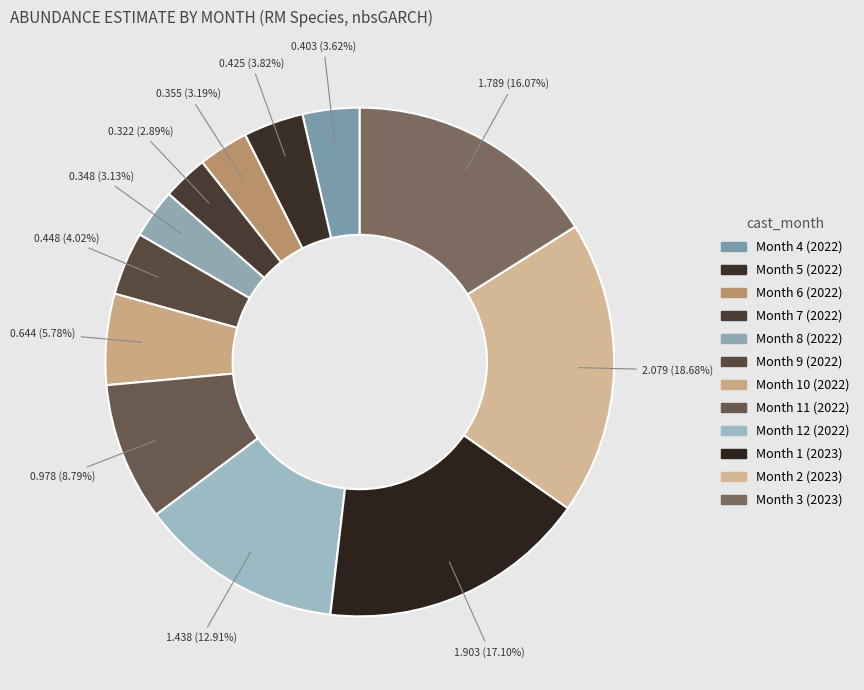

Which category has the smallest portion of the pie?

Month 7 (2022)